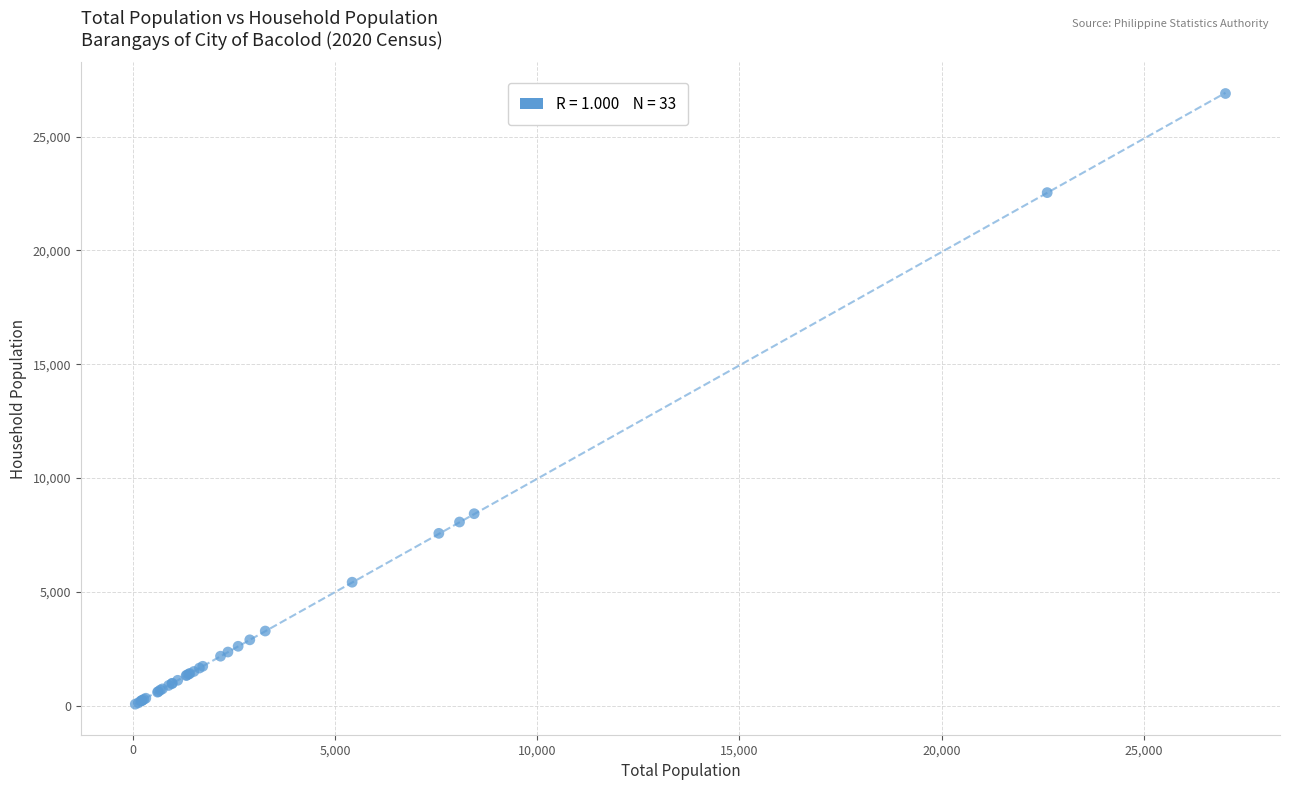

What Y value in the scatter plot is closest to 13478?

8431